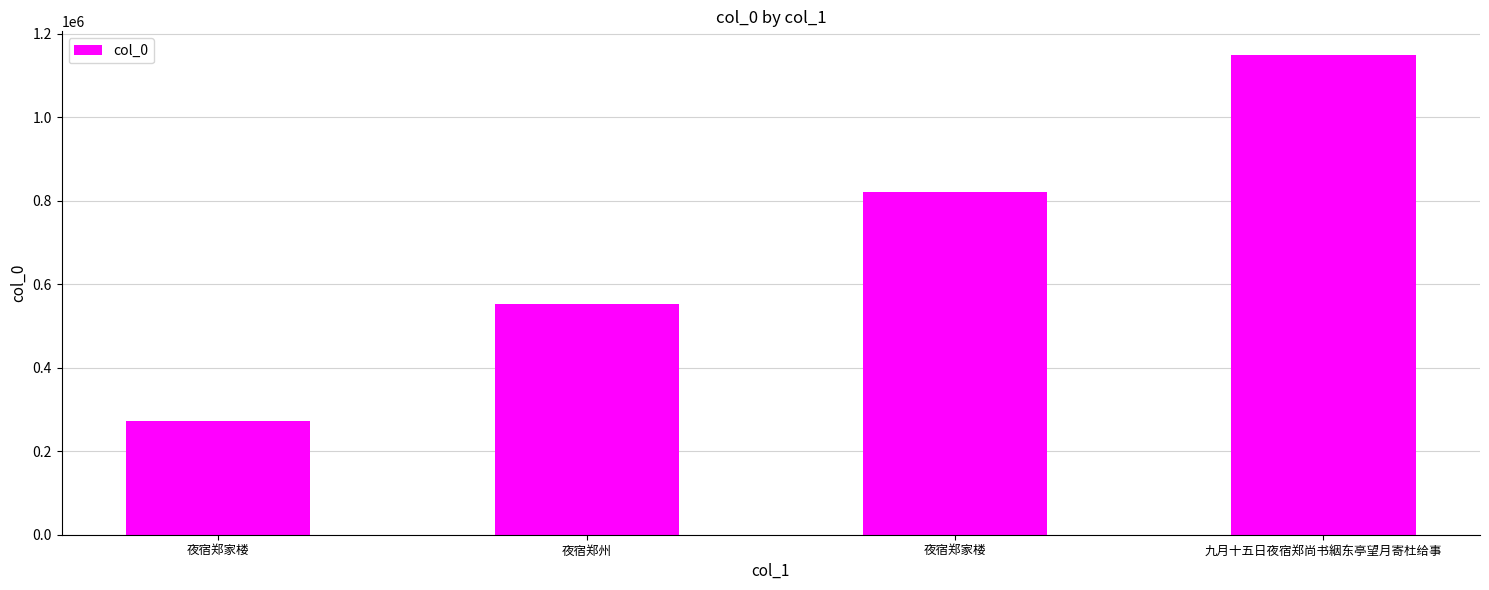

What is the difference between the maximum and minimum values?

876019